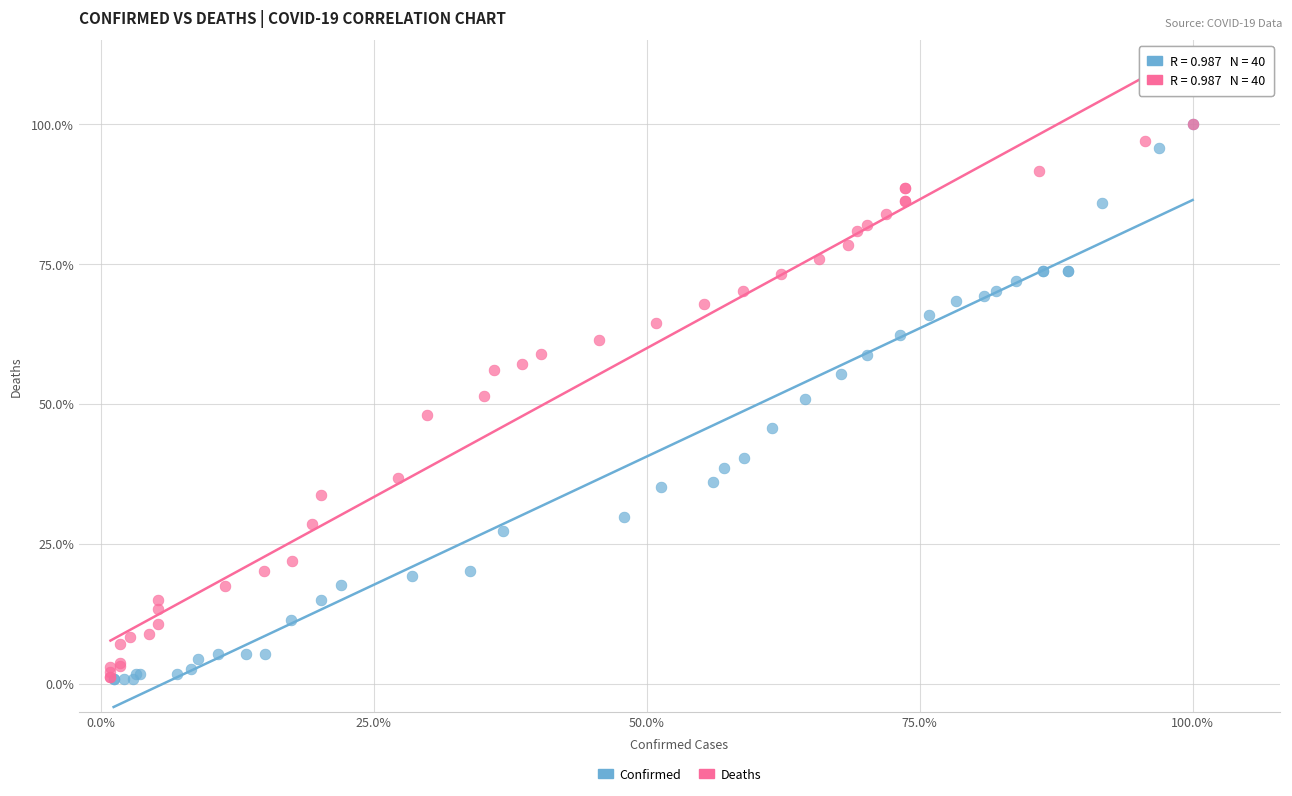

What are all the series names shown in the legend?

Confirmed, Deaths